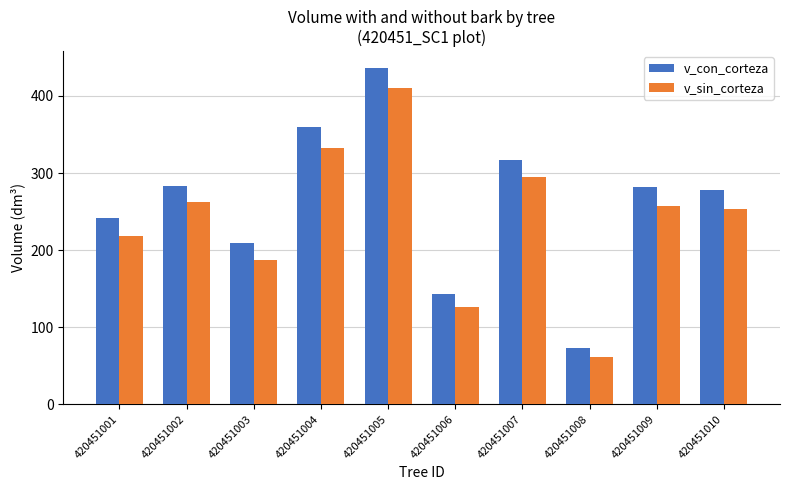

Rank the series by their maximum value, from lowest to highest.

v_sin_corteza, v_con_corteza